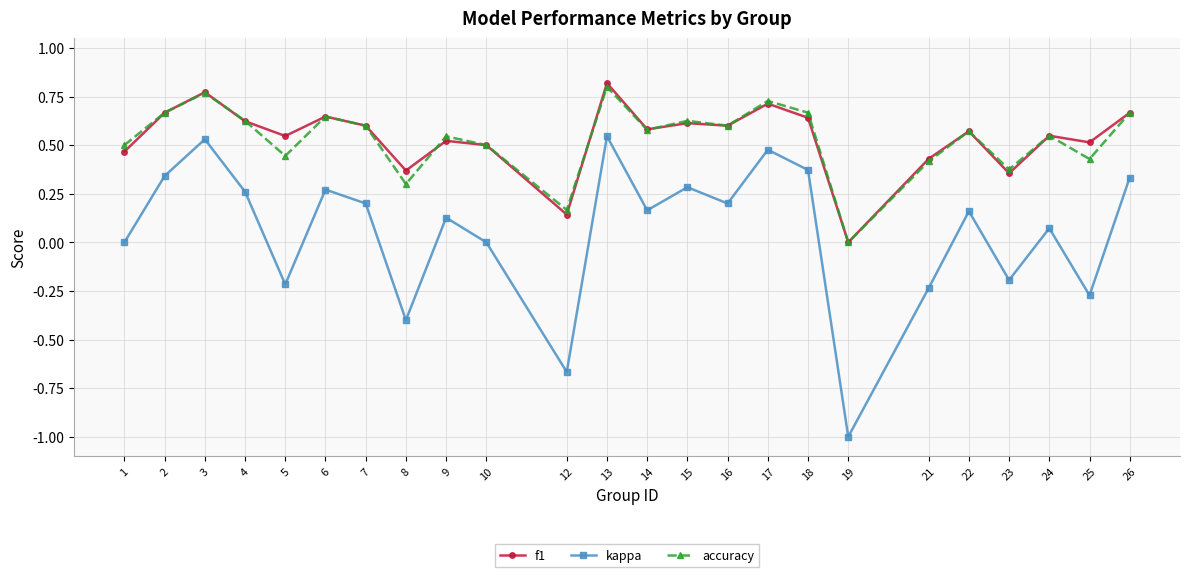

What are all the series names shown in the legend?

f1, kappa, accuracy